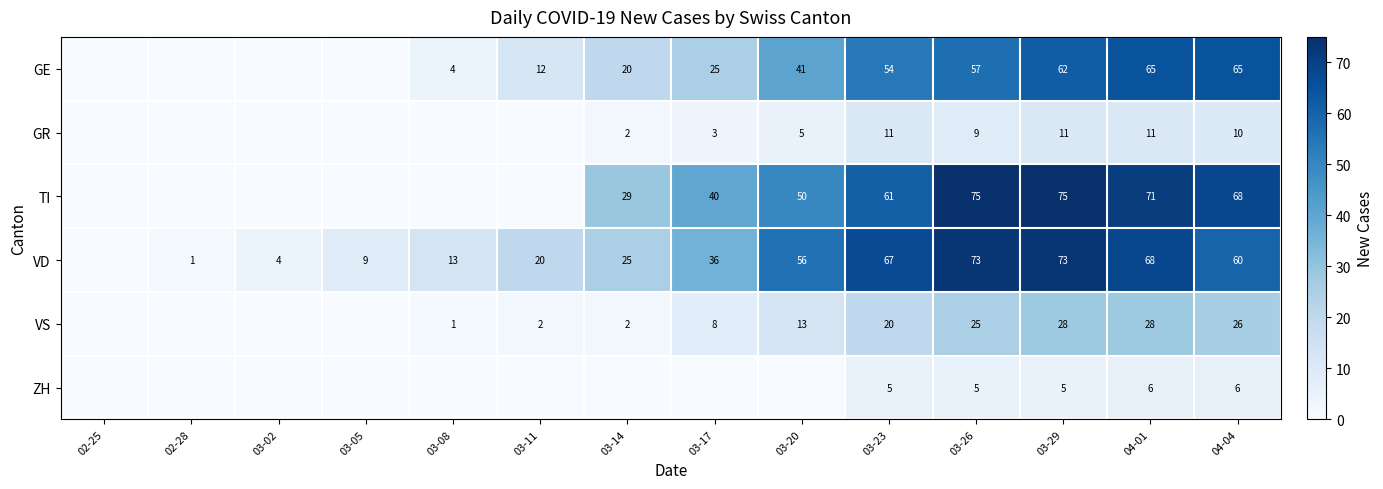

What is the total value across all series at 03-29?

254